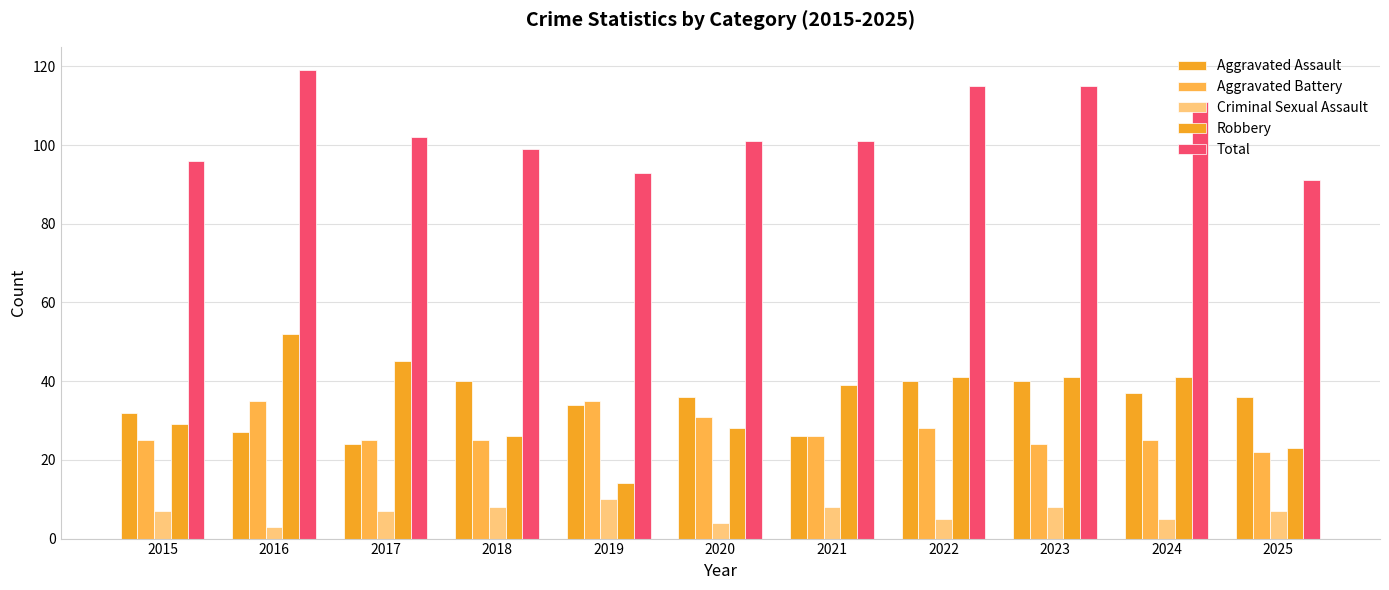

What is the difference between the highest and lowest values at 2021?

93